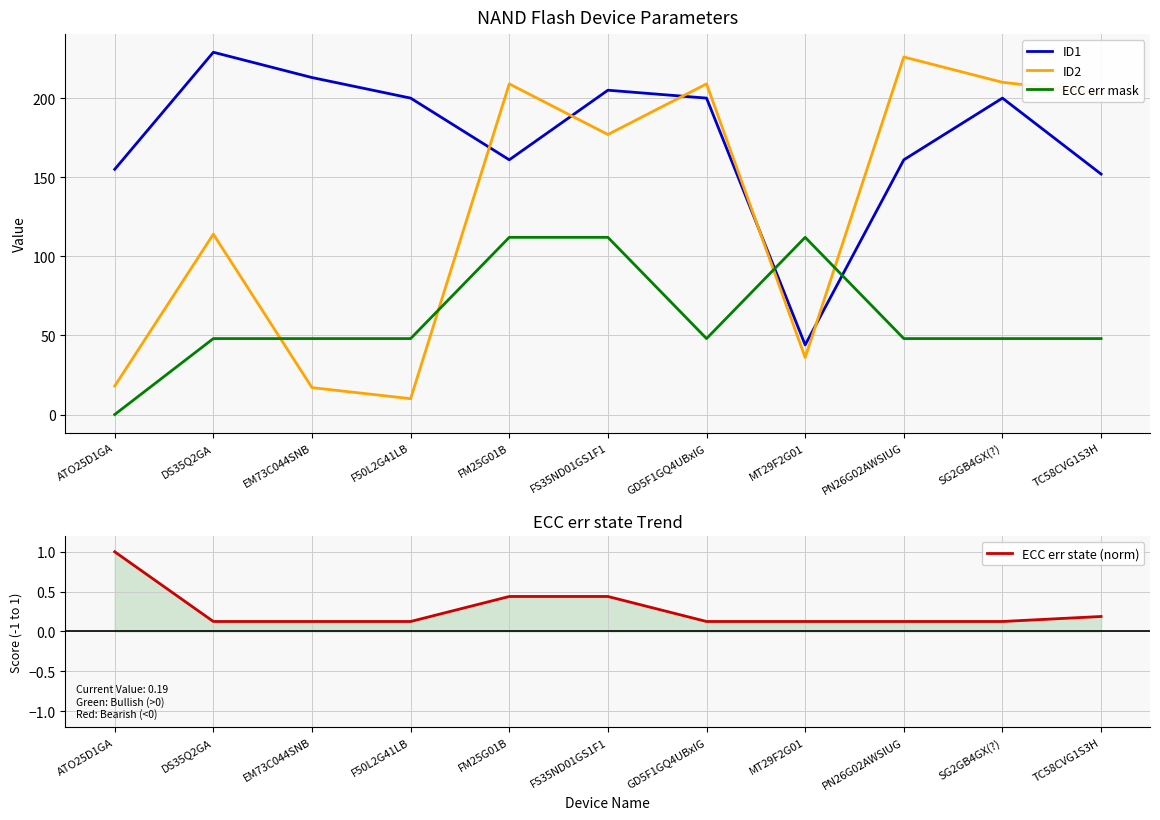

Does the chart display data point markers on the line(s)?

No